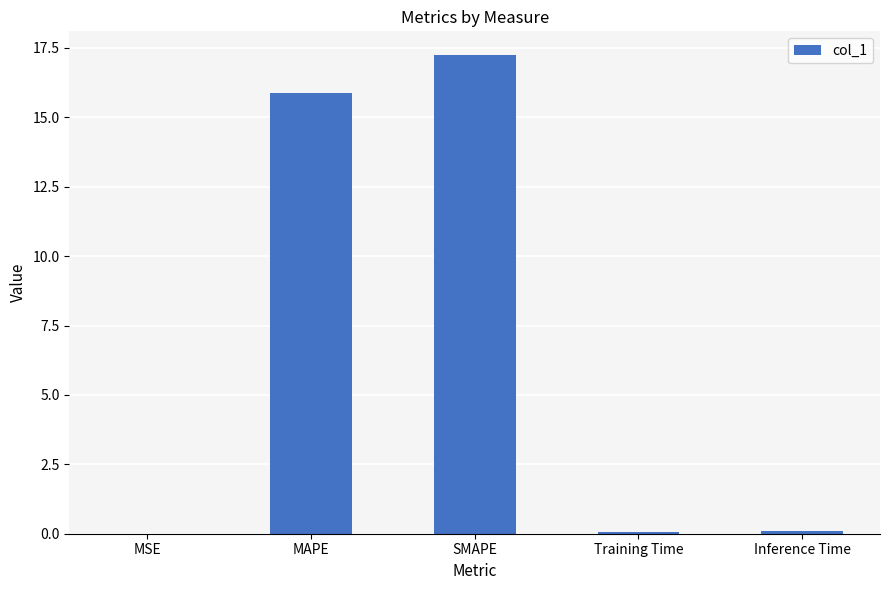

True or false: the data shows 25.9 at MAPE.

False